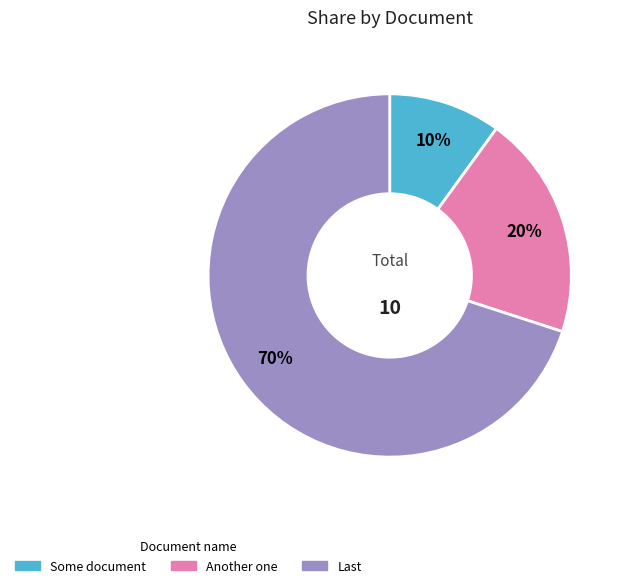

Between Some document and Another one, which is larger?

Another one